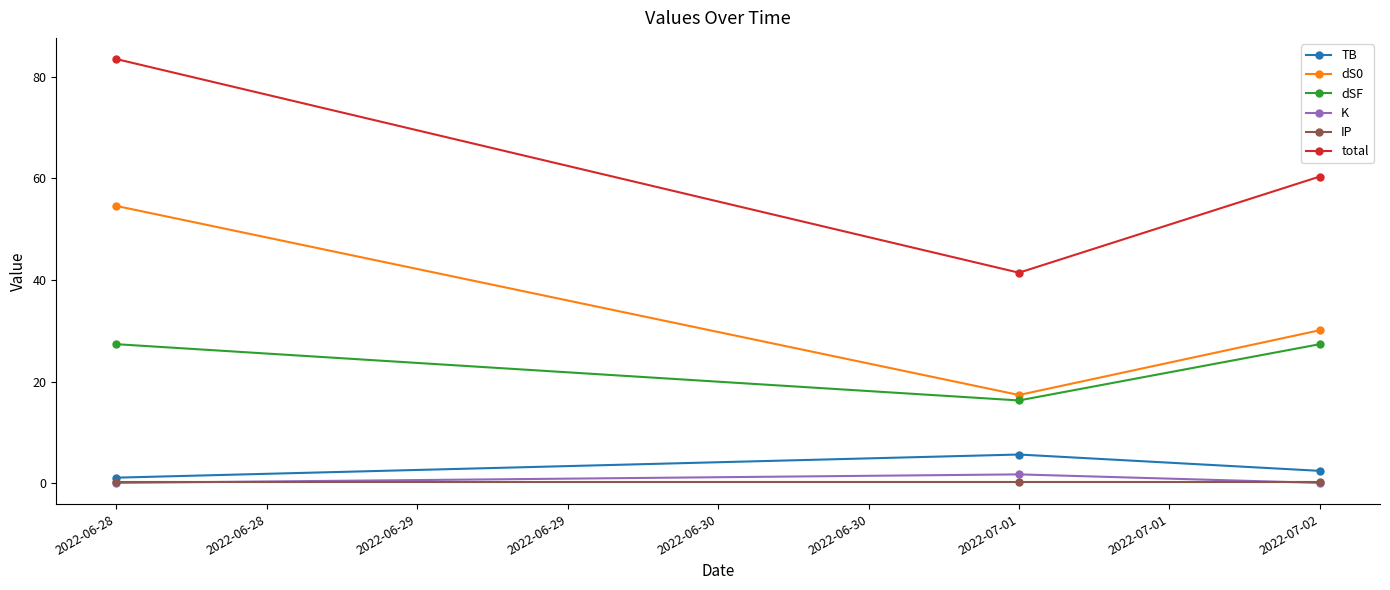

The value of total at 2022-06-28 is 83.5. True or false?

True